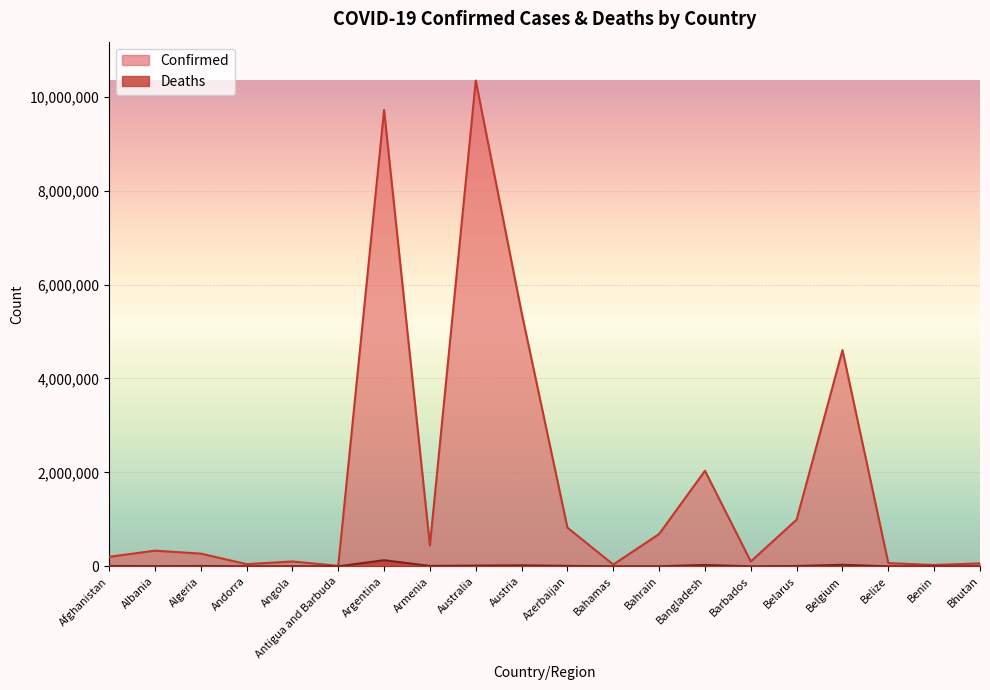

In Confirmed, how many points are lower than both neighbors (excluding endpoints)?

6